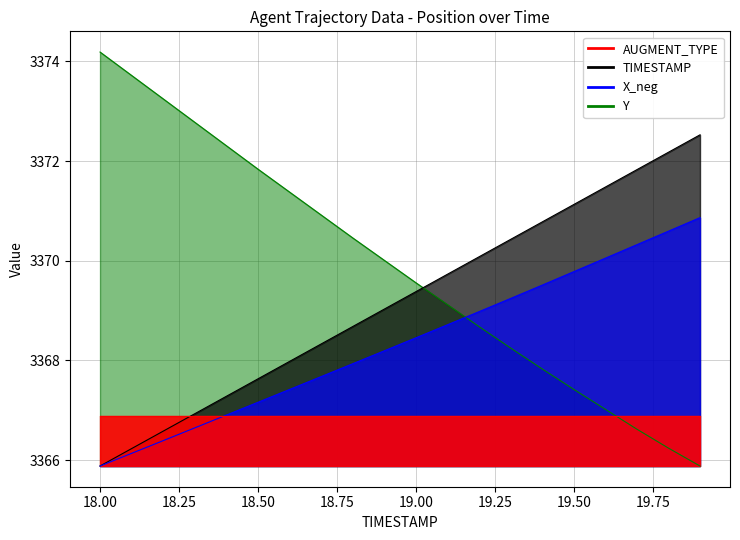

How many categories are shown in the chart?

20